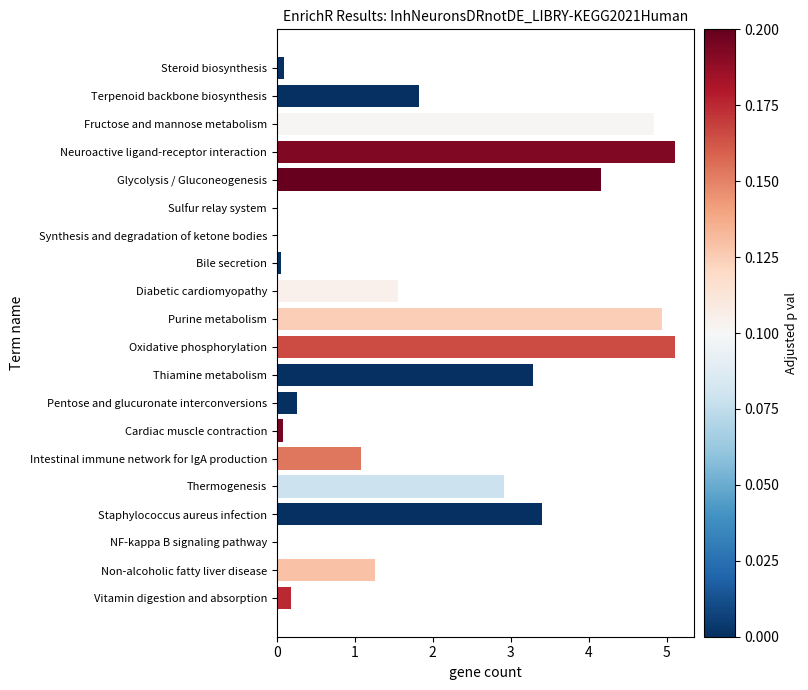

Which has a higher value, Vitamin digestion and absorption or Non-alcoholic fatty liver disease?

Non-alcoholic fatty liver disease